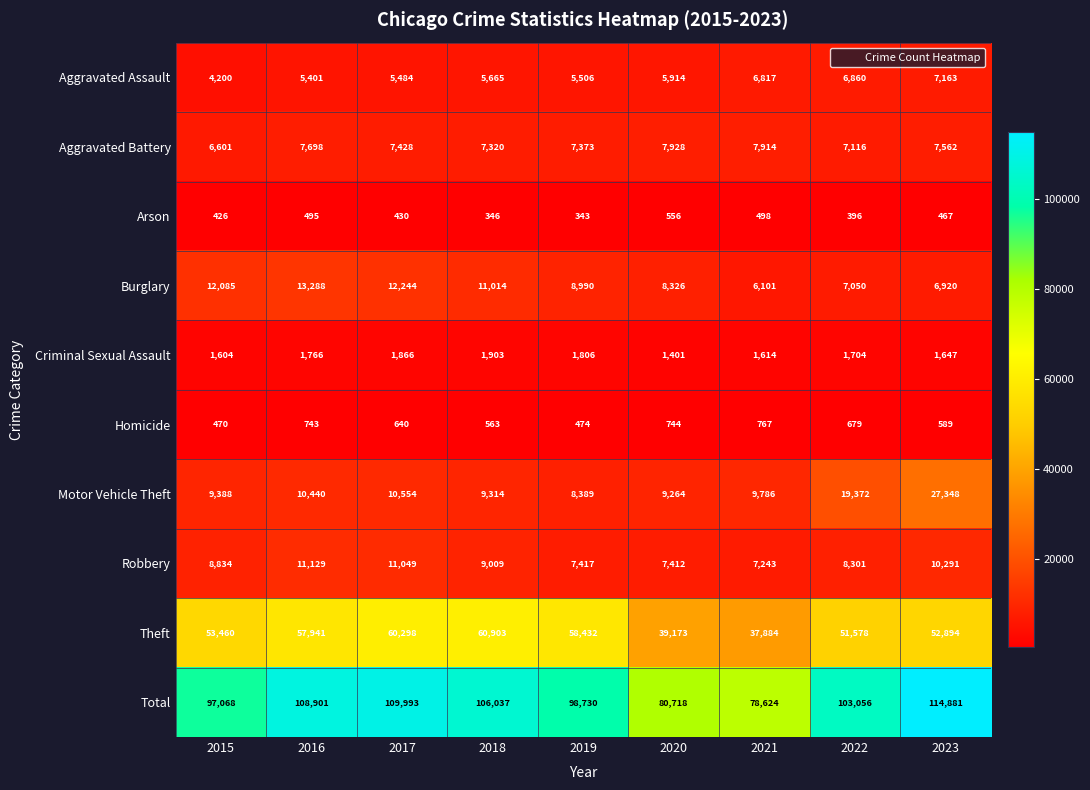

What is the spread (max minus min) of values at 2017?

109563